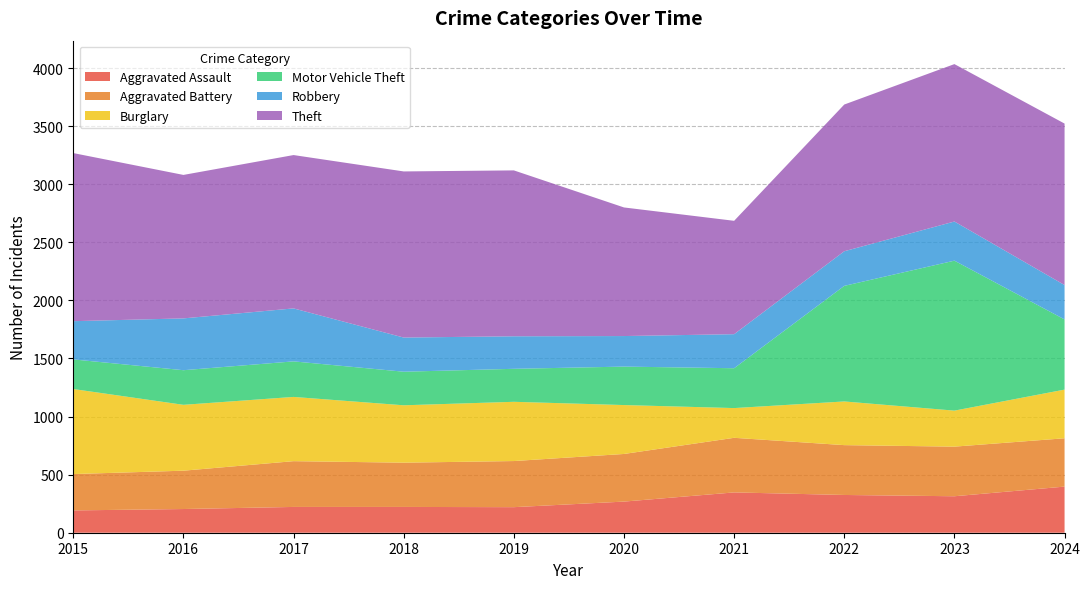

Reading left to right, transcribe all the data shown in this chart.

Aggravated Assault: 2015=192	2016=204	2017=222	2018=222	2019=220	2020=268	2021=347	2022=325	2023=314	2024=397
Aggravated Battery: 2015=313	2016=330	2017=394	2018=381	2019=397	2020=410	2021=470	2022=429	2023=427	2024=416
Burglary: 2015=732	2016=567	2017=553	2018=494	2019=510	2020=421	2021=256	2022=376	2023=310	2024=419
Motor Vehicle Theft: 2015=255	2016=298	2017=306	2018=289	2019=284	2020=331	2021=343	2022=995	2023=1291	2024=604
Robbery: 2015=329	2016=446	2017=456	2018=294	2019=280	2020=263	2021=293	2022=298	2023=337	2024=296
Theft: 2015=1447	2016=1235	2017=1320	2018=1430	2019=1428	2020=1107	2021=976	2022=1263	2023=1355	2024=1390